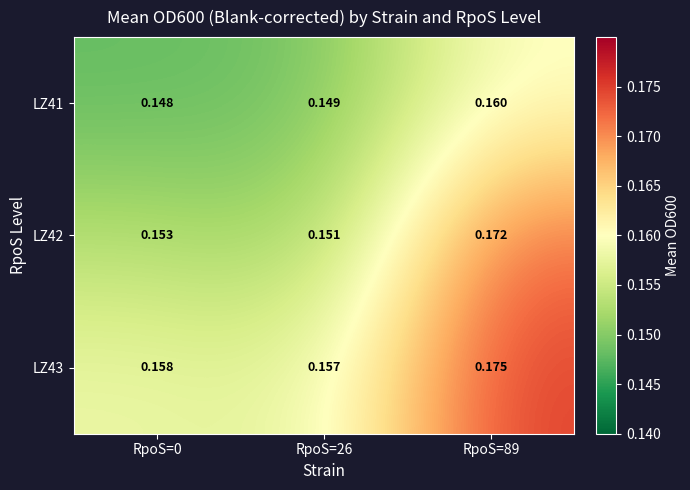

Which series changed the most between RpoS=0 and RpoS=89?

LZ42